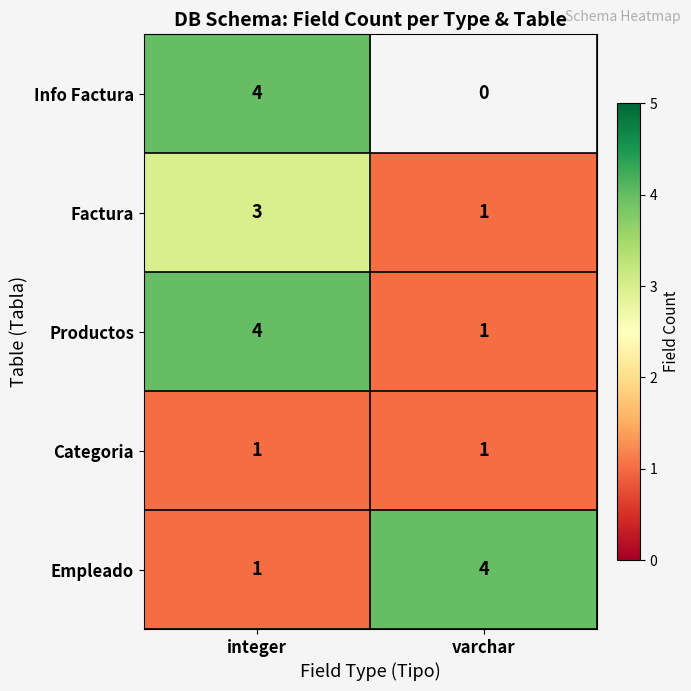

What is the difference between the highest and lowest values at integer?

3